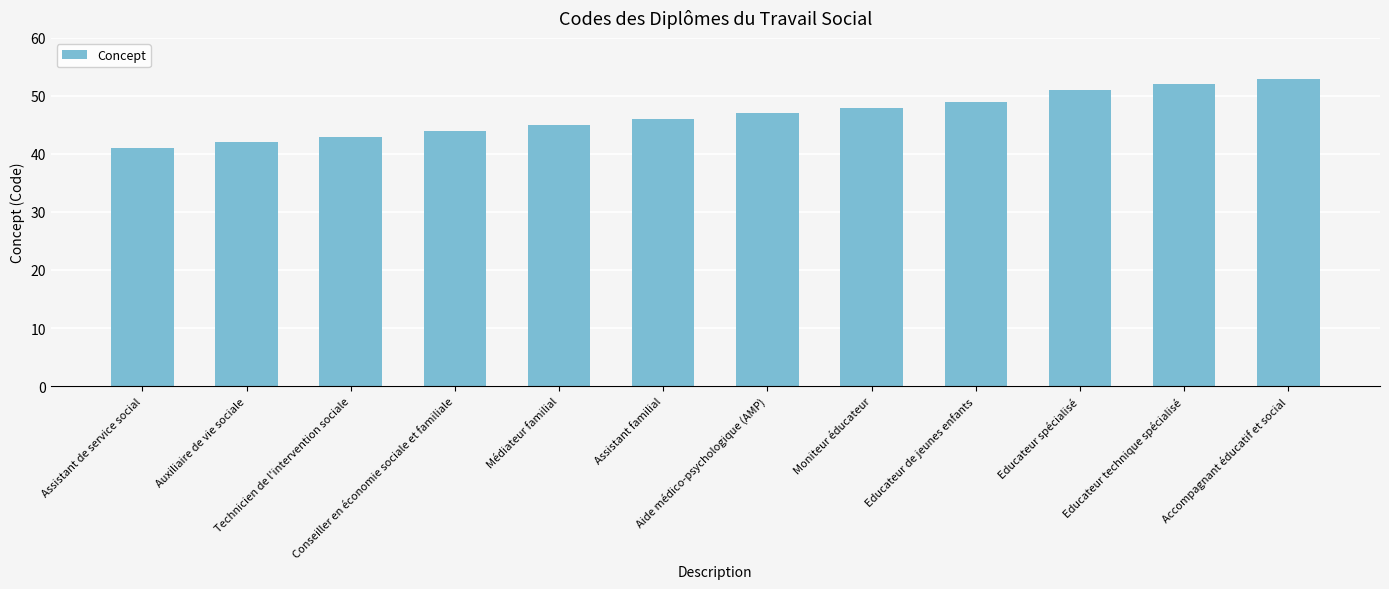

True or false: the data shows 48 at Moniteur éducateur.

True